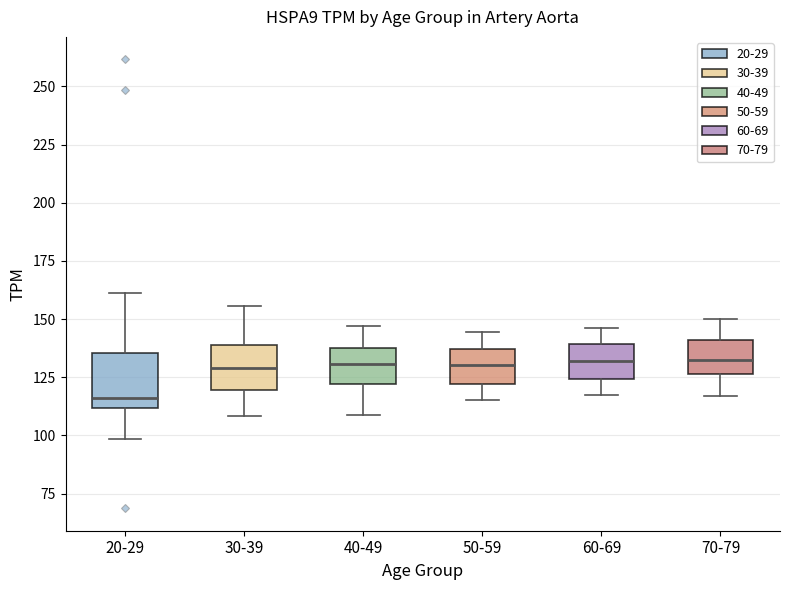

Reading left to right, read every box against the y-axis: the position of its median line, the range the box covers, and the ends of its whiskers. The values are not printed on the chart, so give them approximately, as read against the axis.

20-29: median 115, box 110 to 135, whiskers 100 to 160
30-39: median 130, box 120 to 140, whiskers 110 to 155
40-49: median 130, box 120 to 135, whiskers 110 to 145
50-59: median 130, box 120 to 135, whiskers 115 to 145
60-69: median 130, box 125 to 140, whiskers 115 to 145
70-79: median 135, box 125 to 140, whiskers 115 to 150